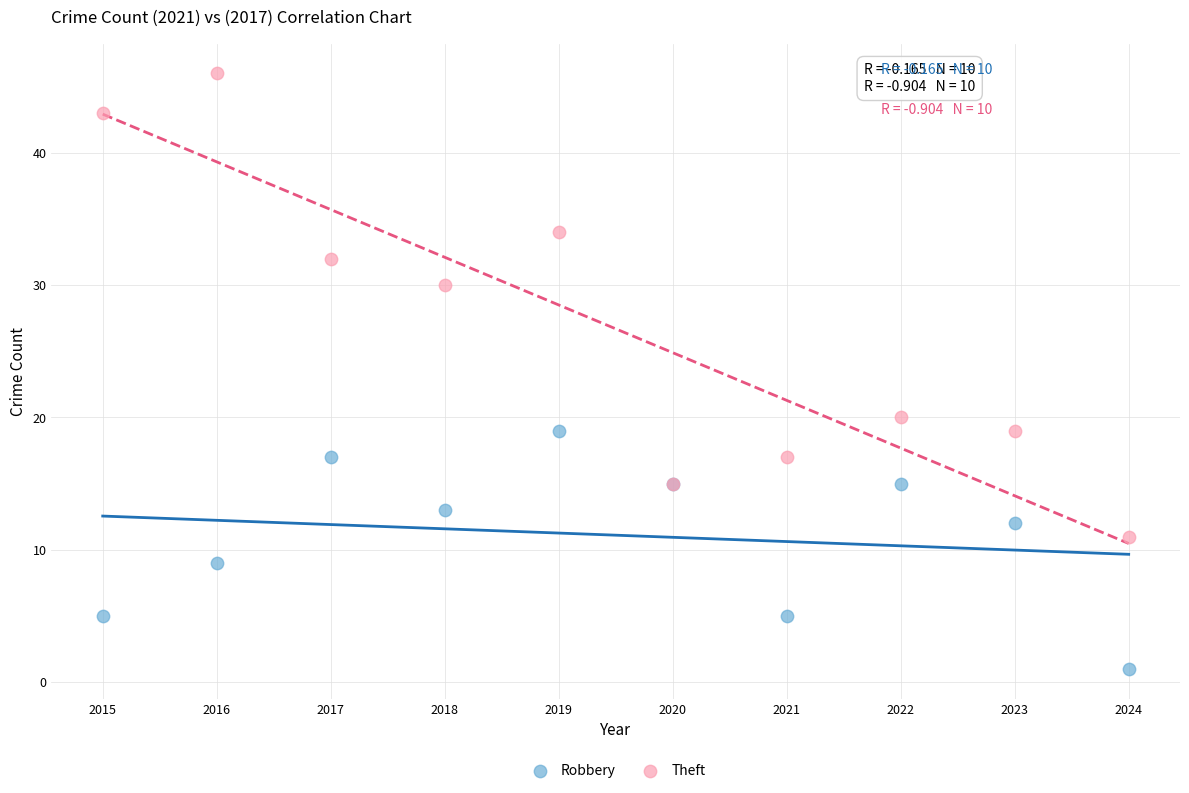

In the Theft series, what Y value is closest to 28?

30